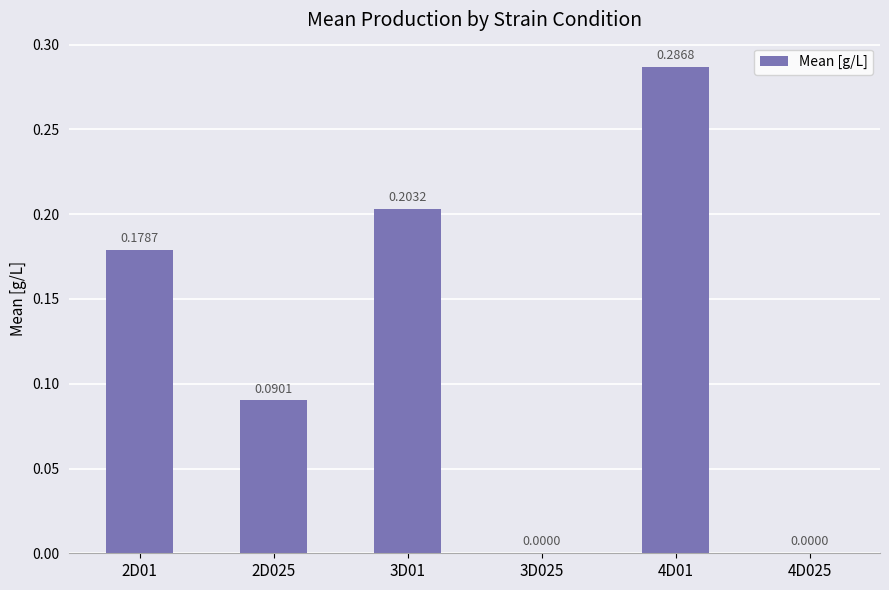

Between 3D025 and 3D01, which is larger?

3D01